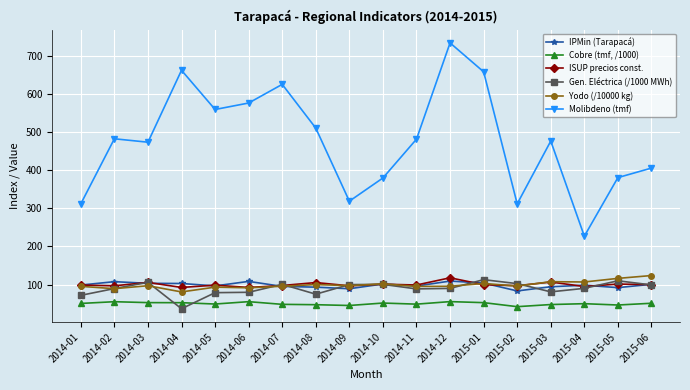

How many categories are shown in the chart?

18